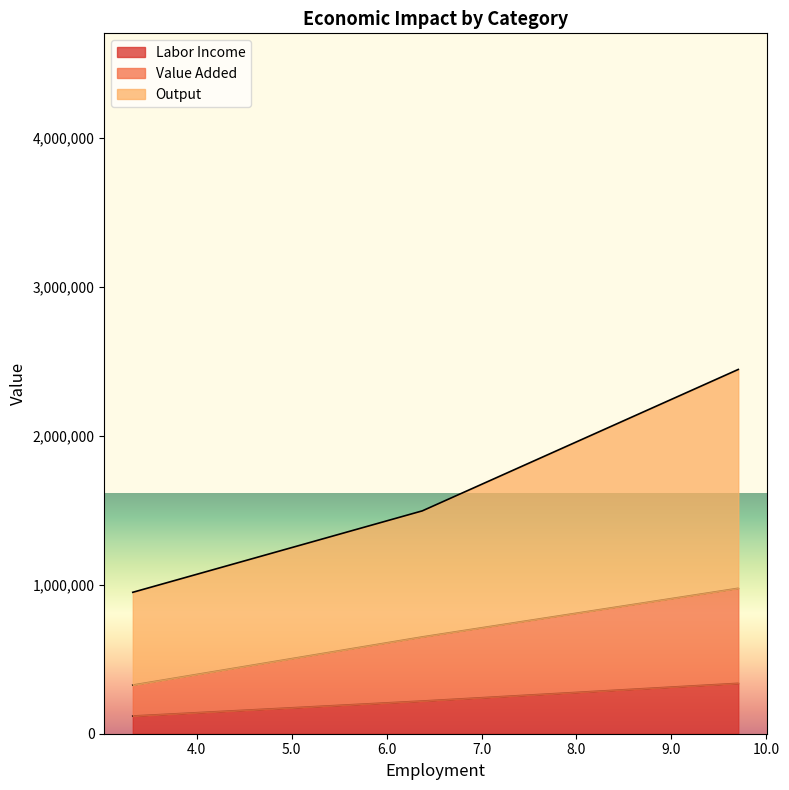

What is the value of the Labor Income point at the 1st from the left?

118792.4